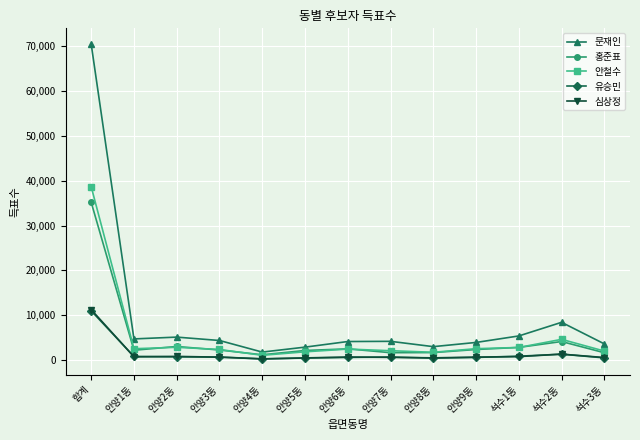

Which series has the largest total across all categories?

문재인